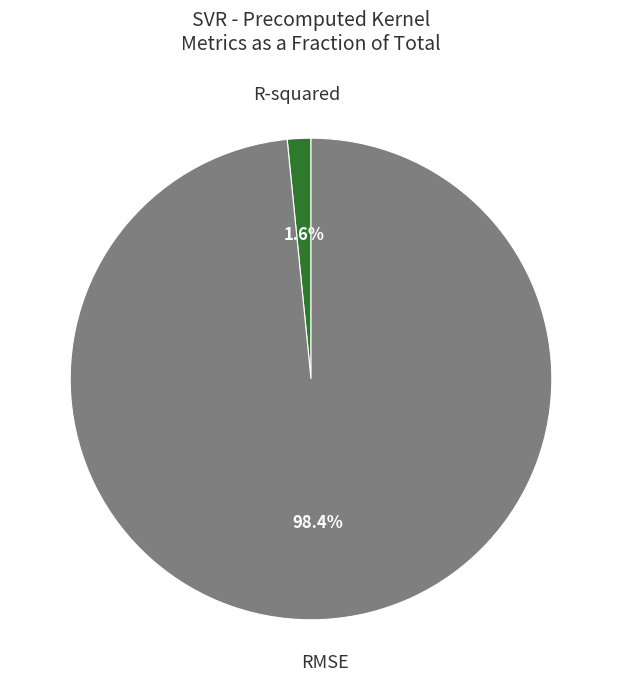

What percentage do RMSE and R-squared together represent?

100.0%